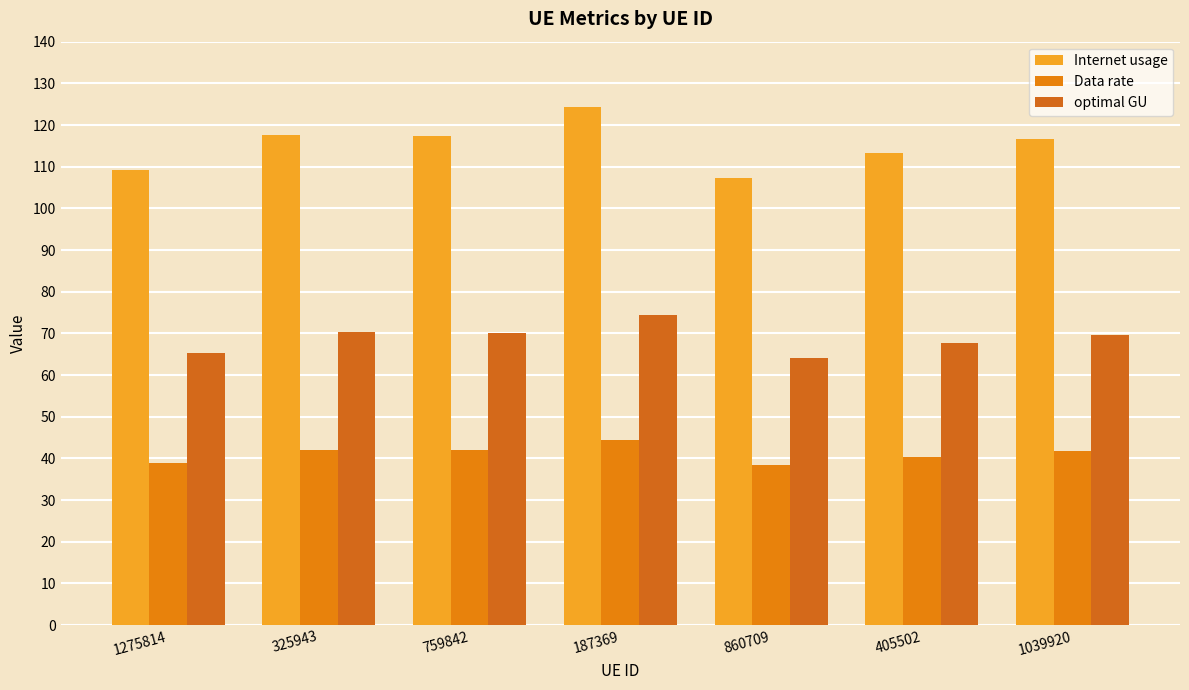

What is the smallest value displayed?

38.3